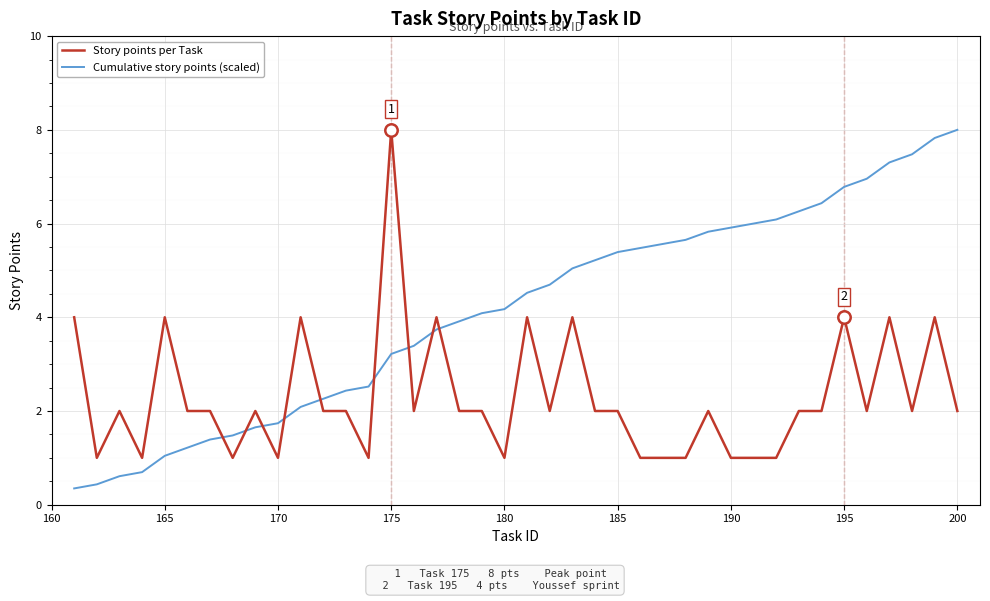

What are all the series names shown in the legend?

Story points per Task, Cumulative story points (scaled)